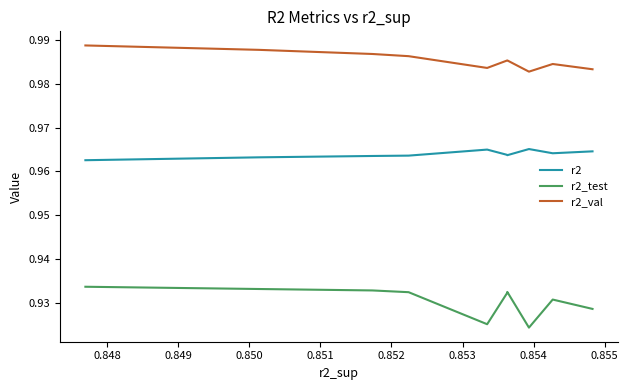

What are all the series names shown in the legend?

r2, r2_test, r2_val